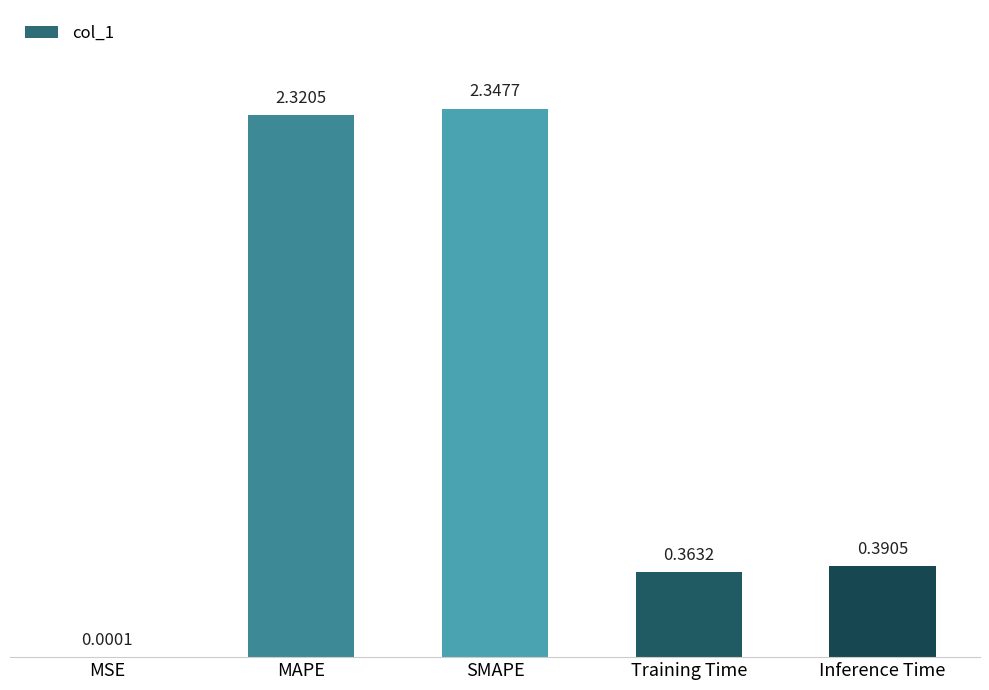

At which label is the value closest to 1?

Inference Time